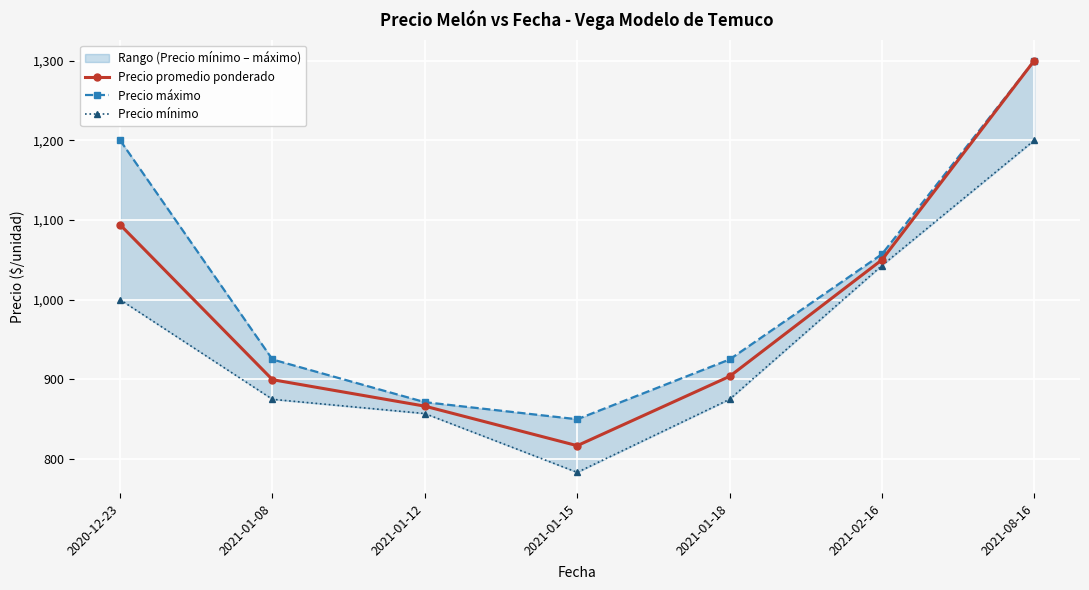

How many lines are shown in the chart?

3